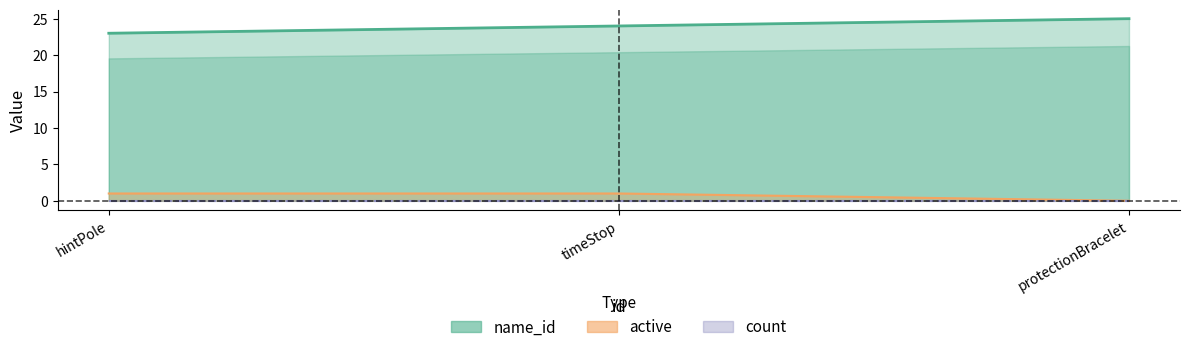

What is the total value across all series at protectionBracelet?

25